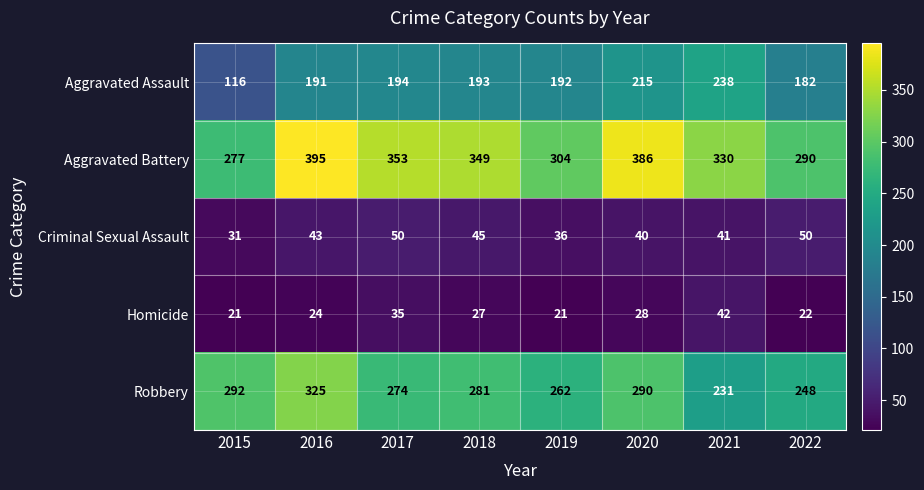

At which category is the sum across all series the highest?

2016